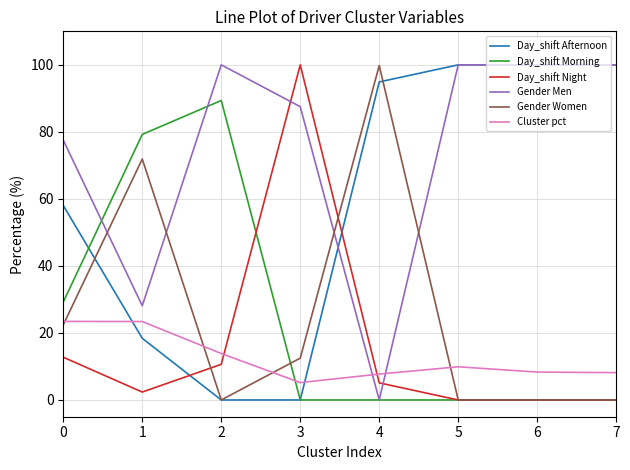

How many lines are shown in the chart?

6